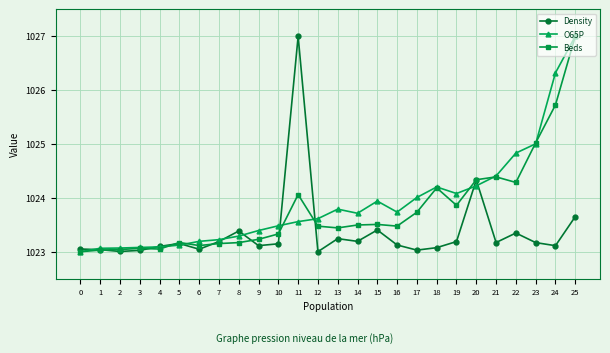

At how many categories does at least one series exceed 1025?

4